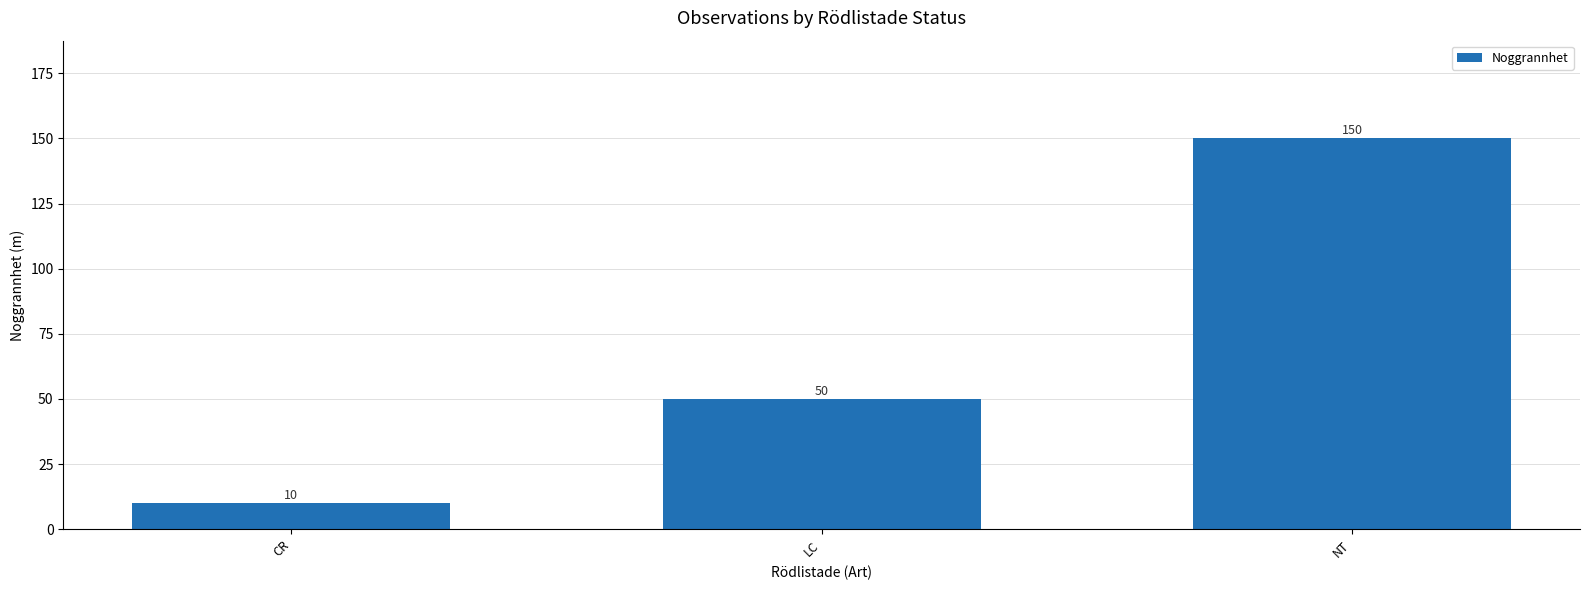

What is the greatest value displayed?

150